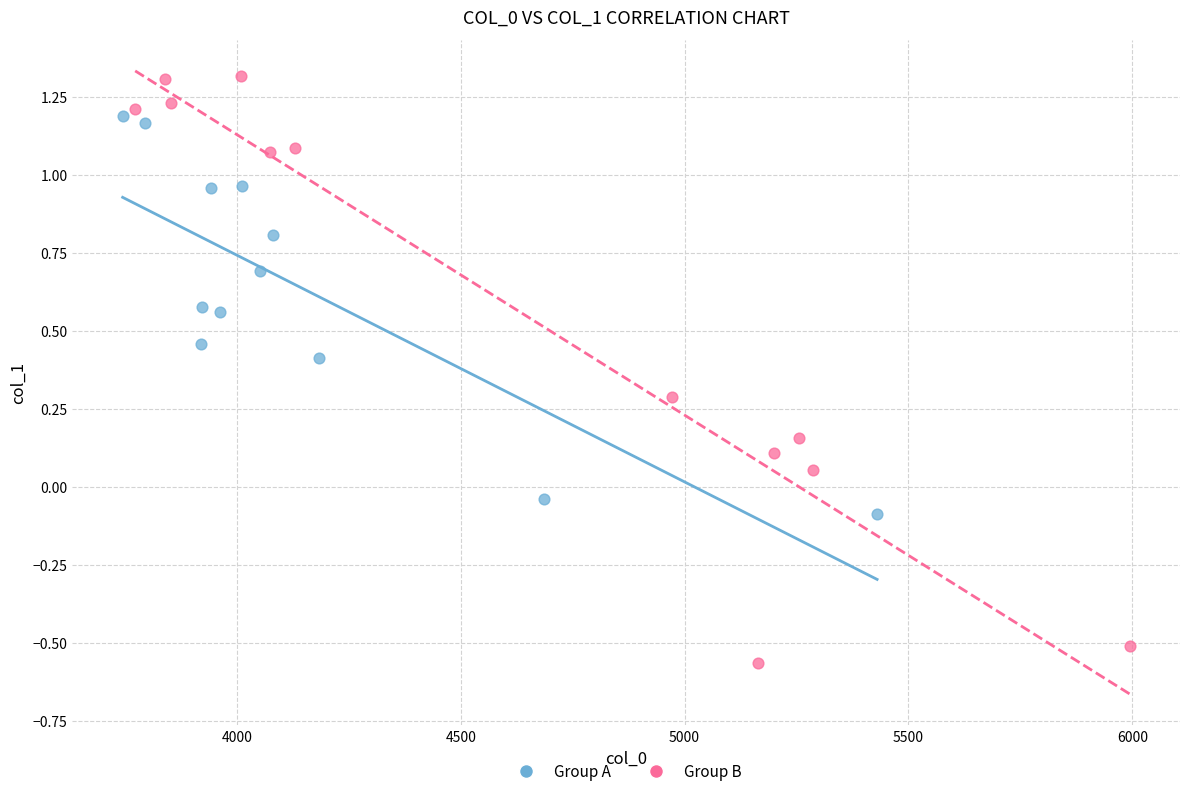

Which series reaches the maximum Y coordinate?

Group B